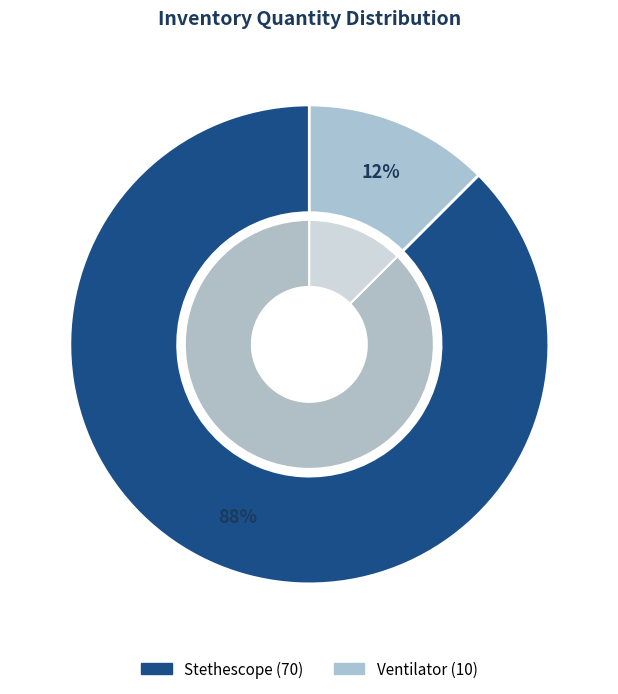

What percentage is the Ventilator slice, to the nearest percent?

12%